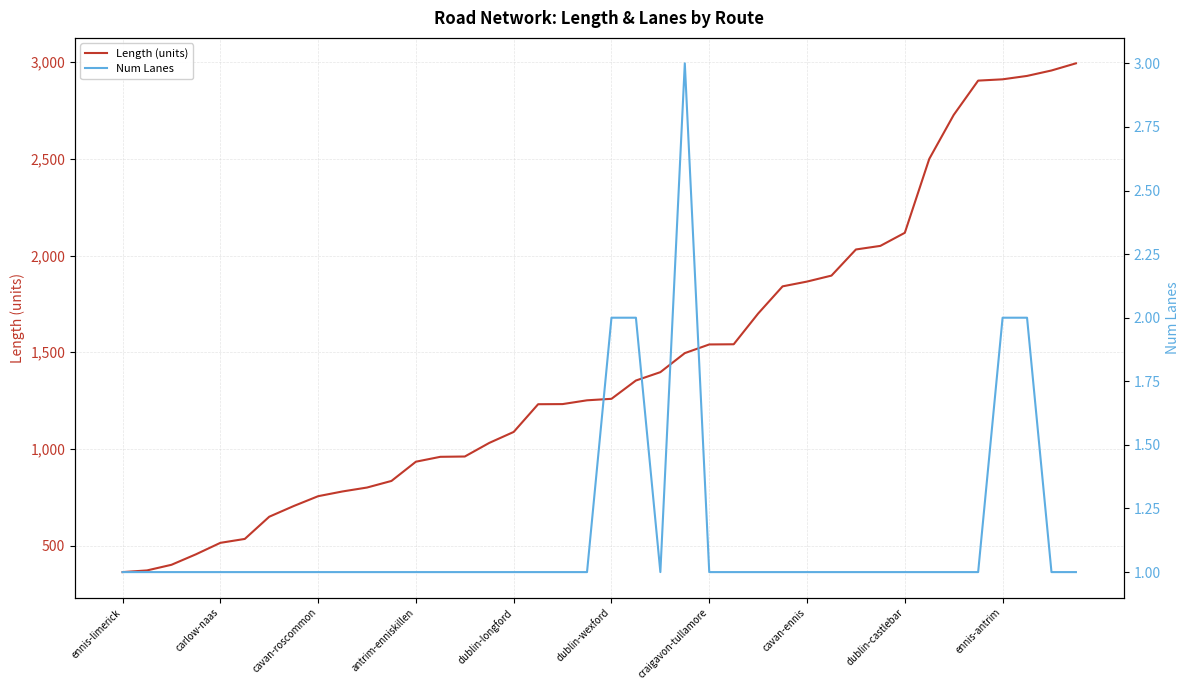

Where does the Length (units) series first go above 1259?

dublin-wexford